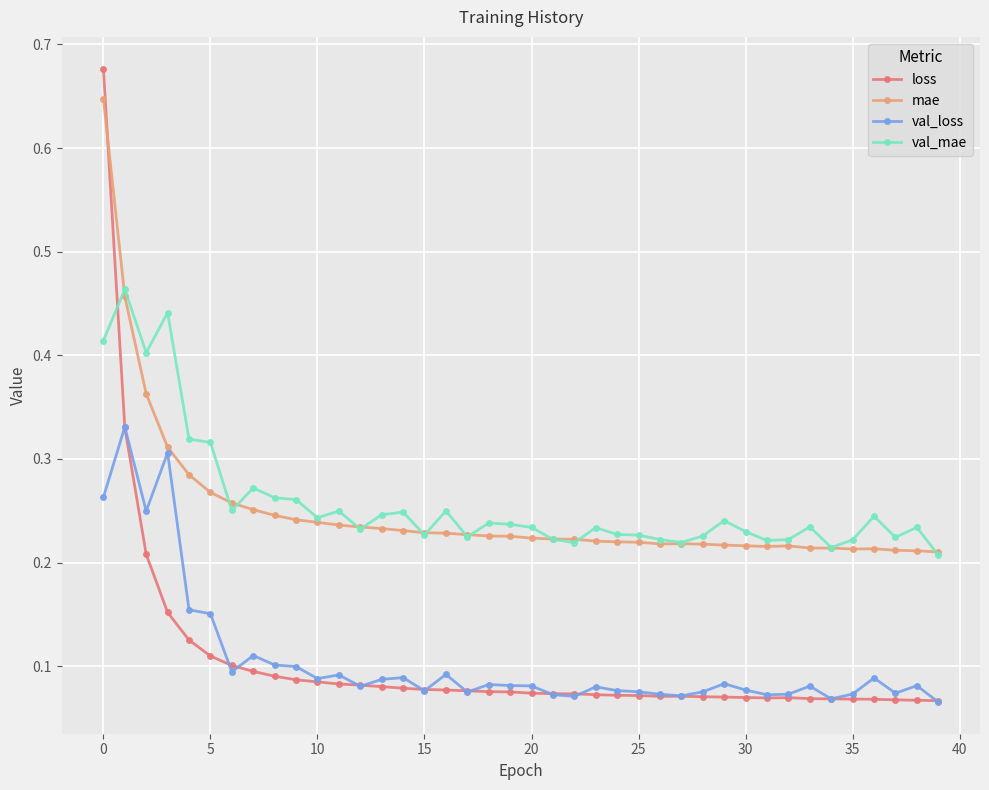

Count the val_loss values in the range 0 to 1.

40